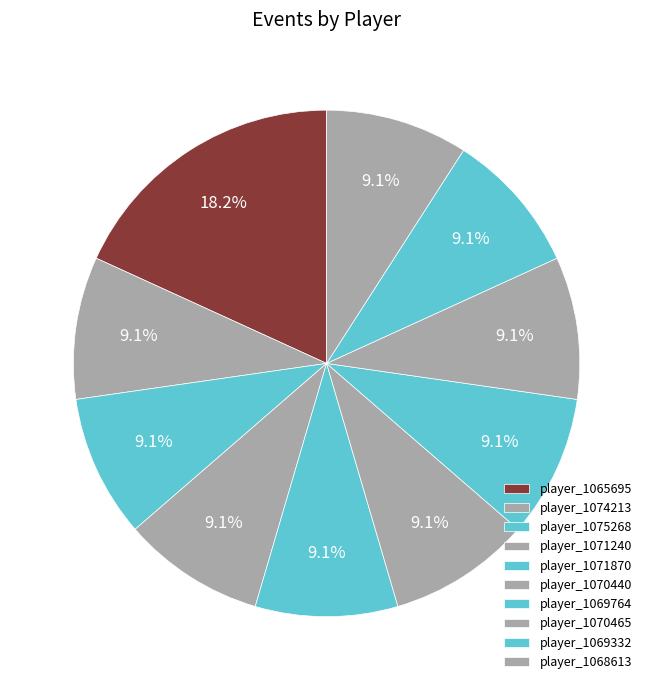

How many segments does this pie chart have?

10